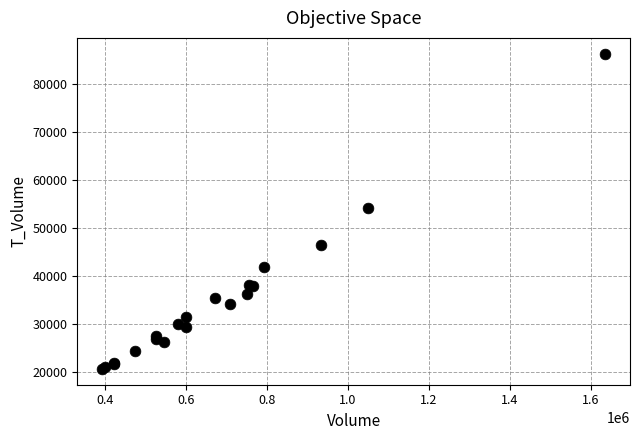

What Y value in the scatter plot is closest to 53482?

54276